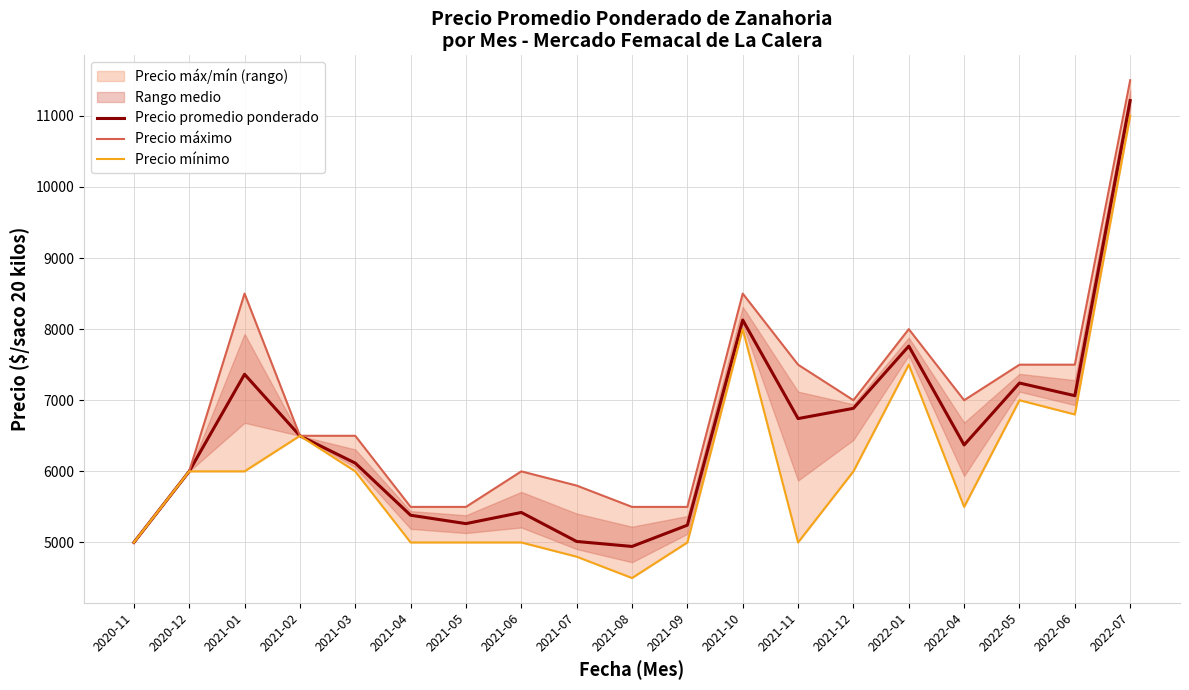

What is the average value of the Precio promedio ponderado series?

6508